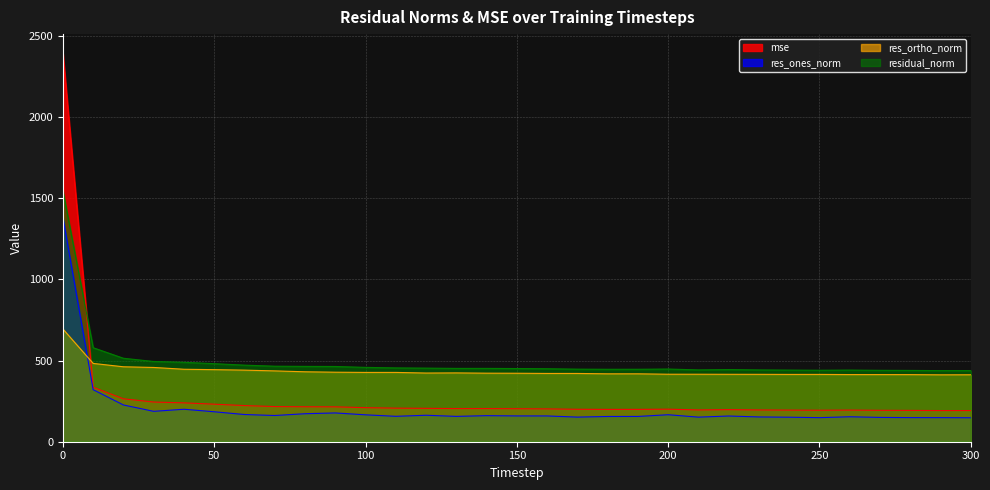

At which label does res_ortho_norm reach its minimum?

290